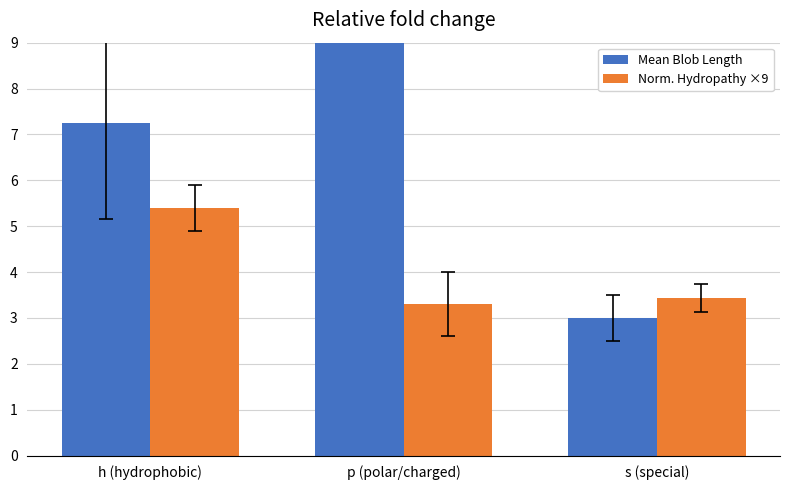

Does the chart contain any negative values?

No